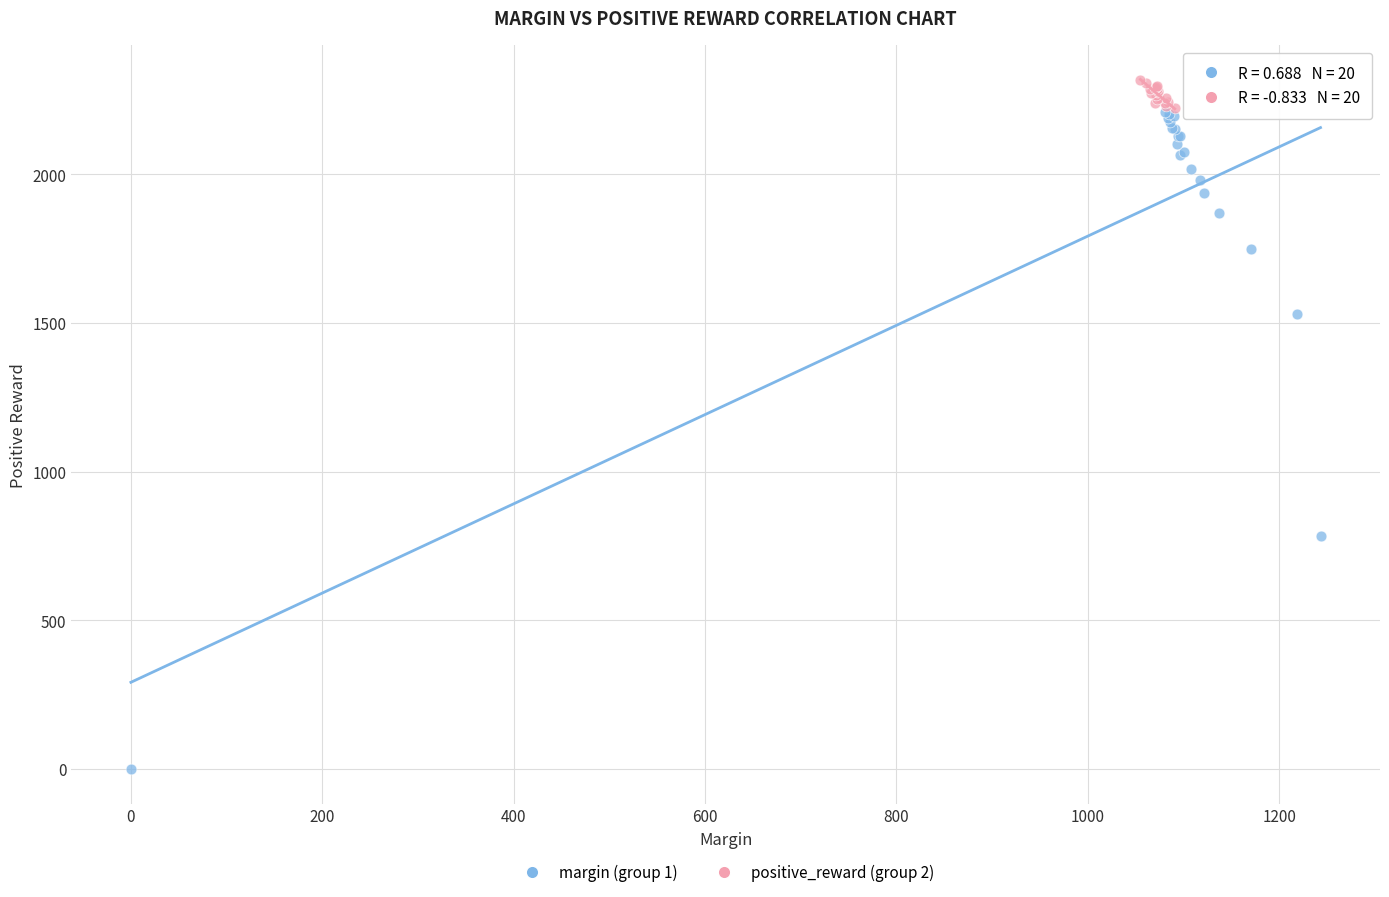

Which series contains the highest Y value?

positive_reward (group 2)